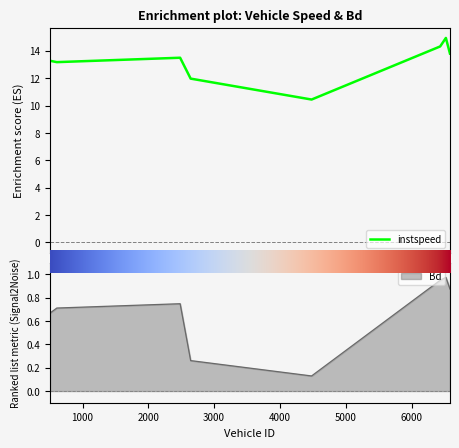

List the labels in order of instspeed value, largest first.

6522.0, 6435.0, 6584.0, 2483.0, 505.0, 609.0, 2643.0, 4481.0